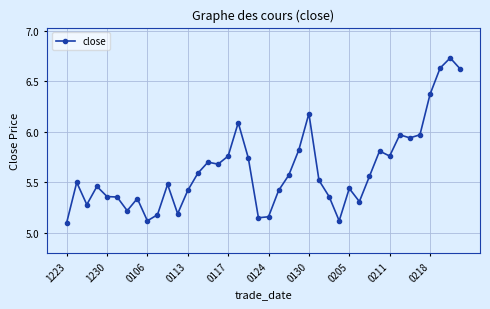

True or false: there are more than 2 points higher than both neighbors.

True